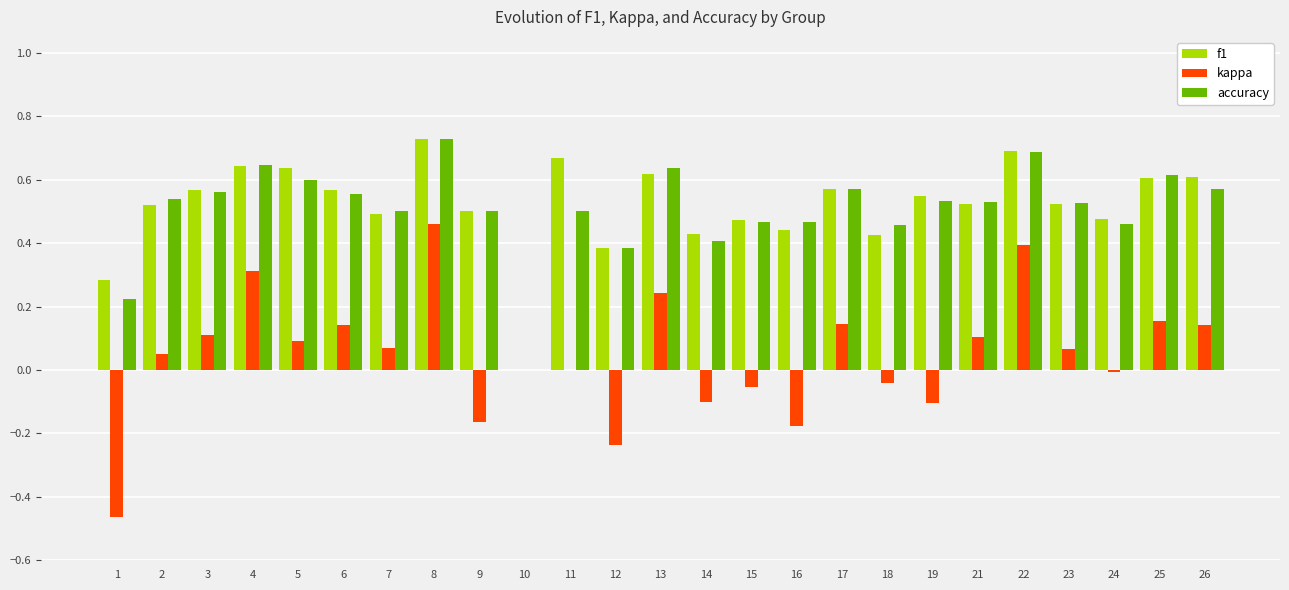

Which label corresponds to the largest value in the chart?

8